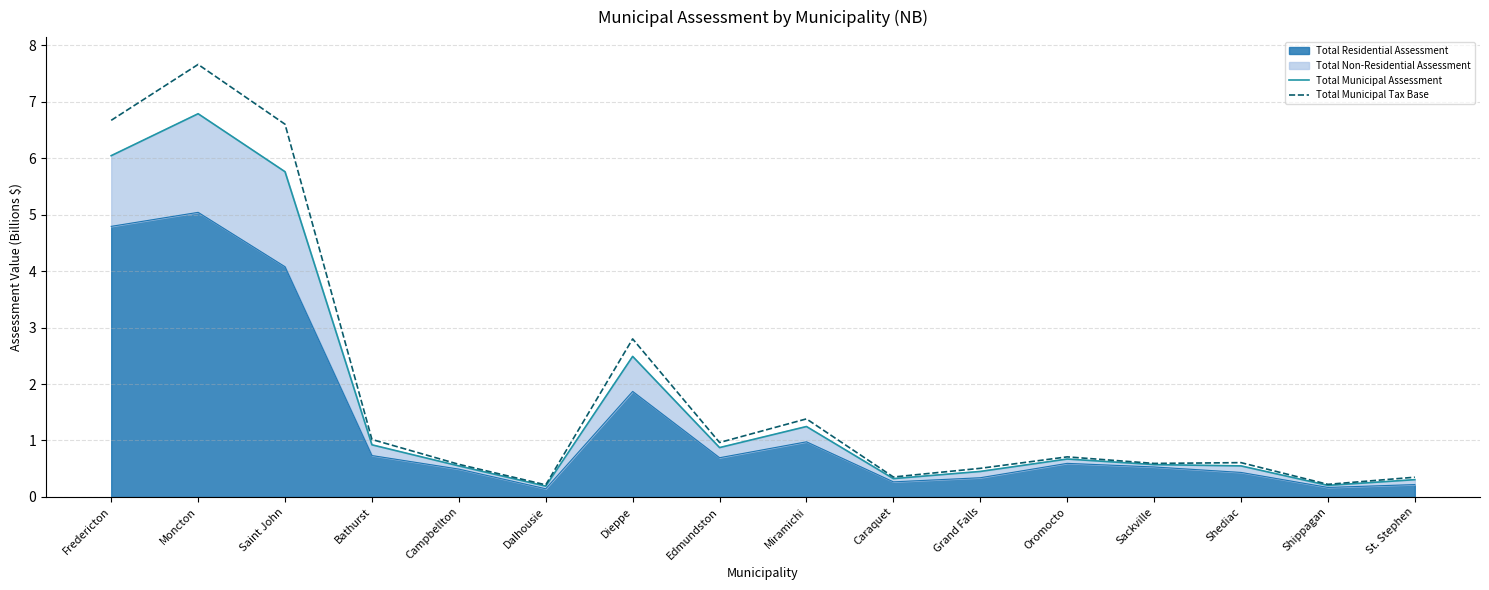

What is the sum of all Total Municipal Assessment values?

27.9